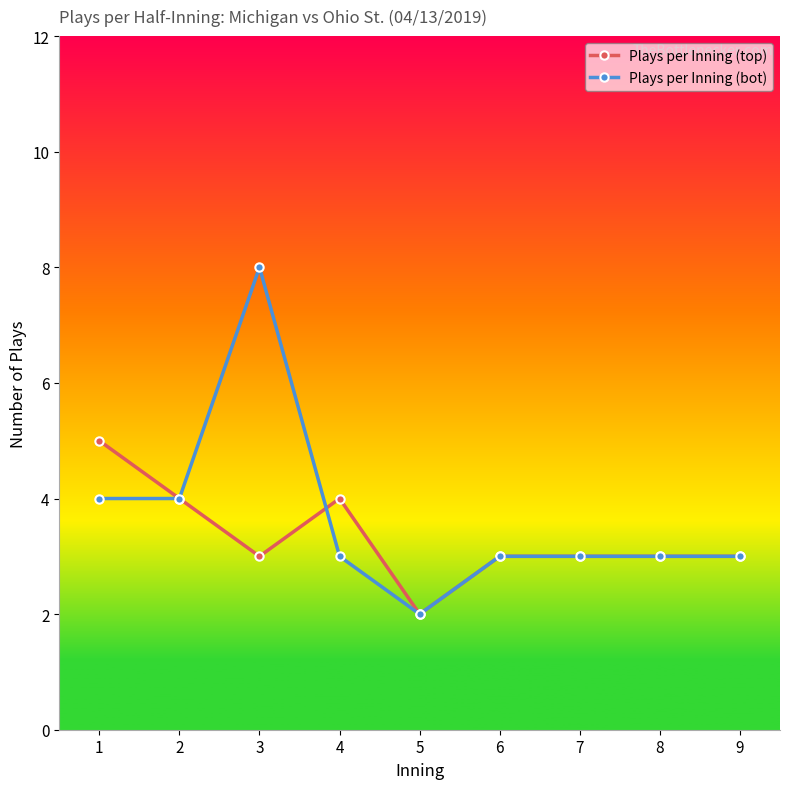

What is the difference between the maximum and second lowest values in the Plays per Inning (bot) series?

5